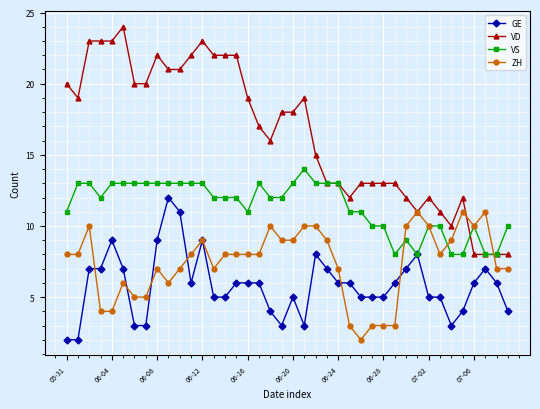

Which series has the largest range (max minus min)?

VD